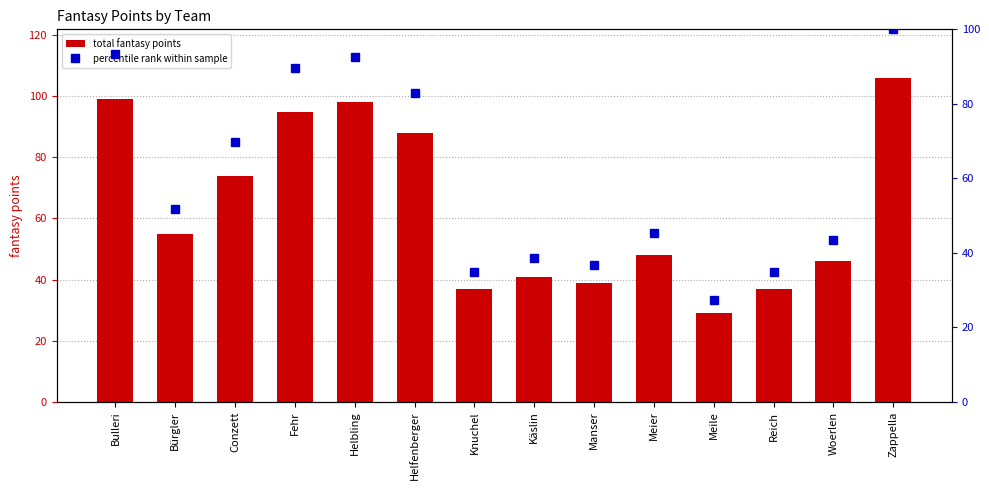

What is the value of the percentile rank within sample bar at the 14th from the left?

100.0